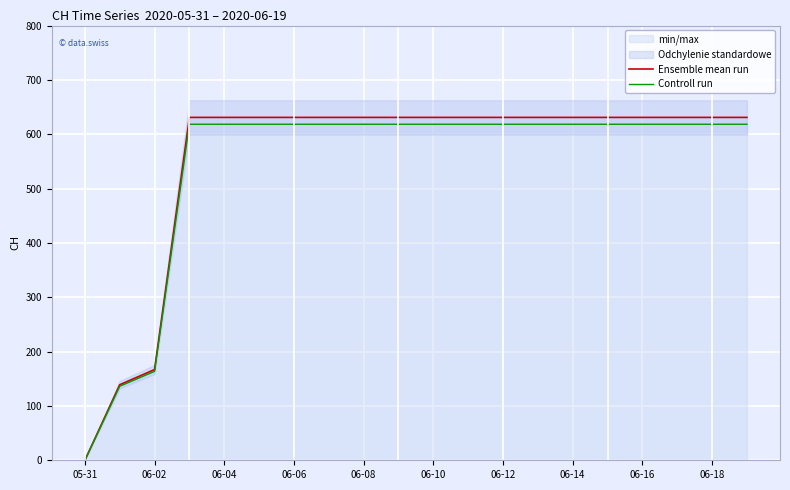

True or false: Ensemble mean run and Controll run cross at least once.

False